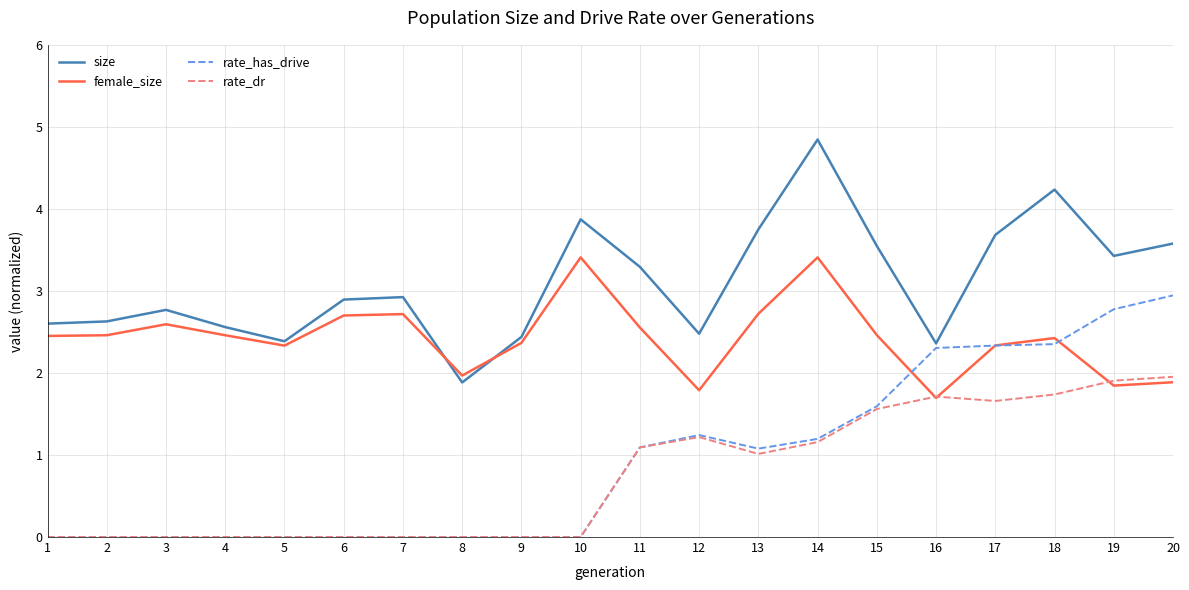

Which category has the highest value across all series?

14